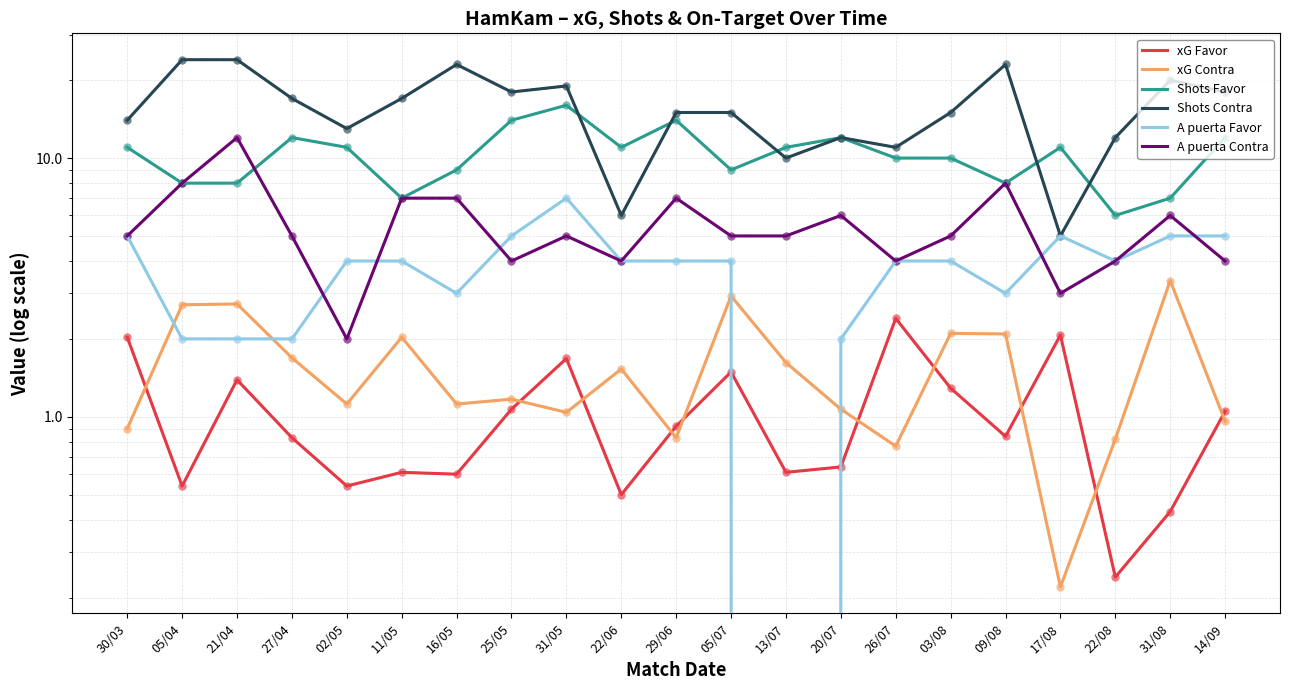

At which category does A puerta Favor reach its first local valley?

16/05